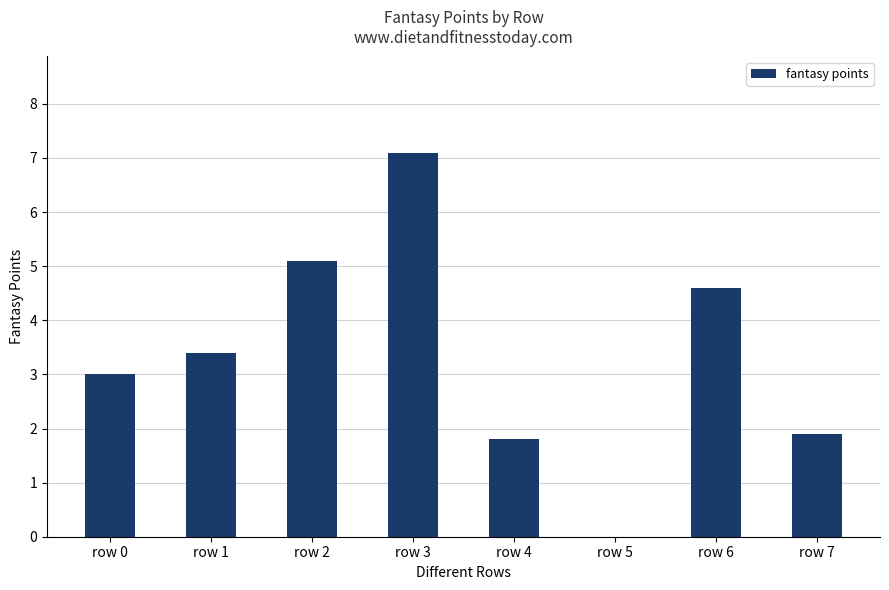

What is the change in value from row 1 to row 3?

+3.7